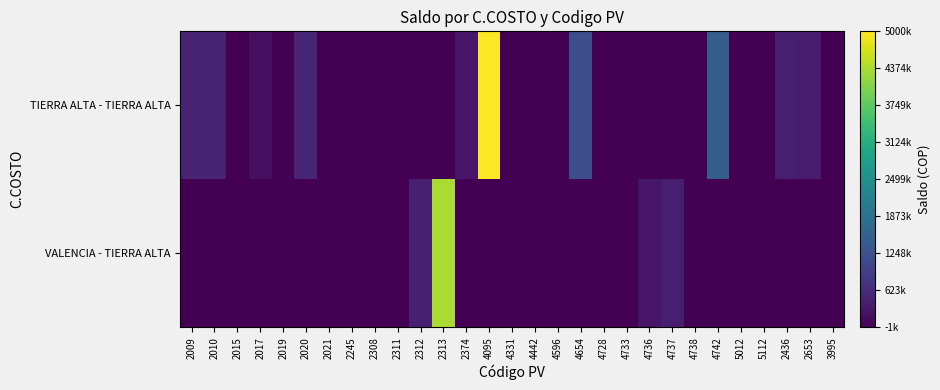

List the series in order of their overall mean, highest first.

TIERRA ALTA - TIERRA ALTA, VALENCIA - TIERRA ALTA